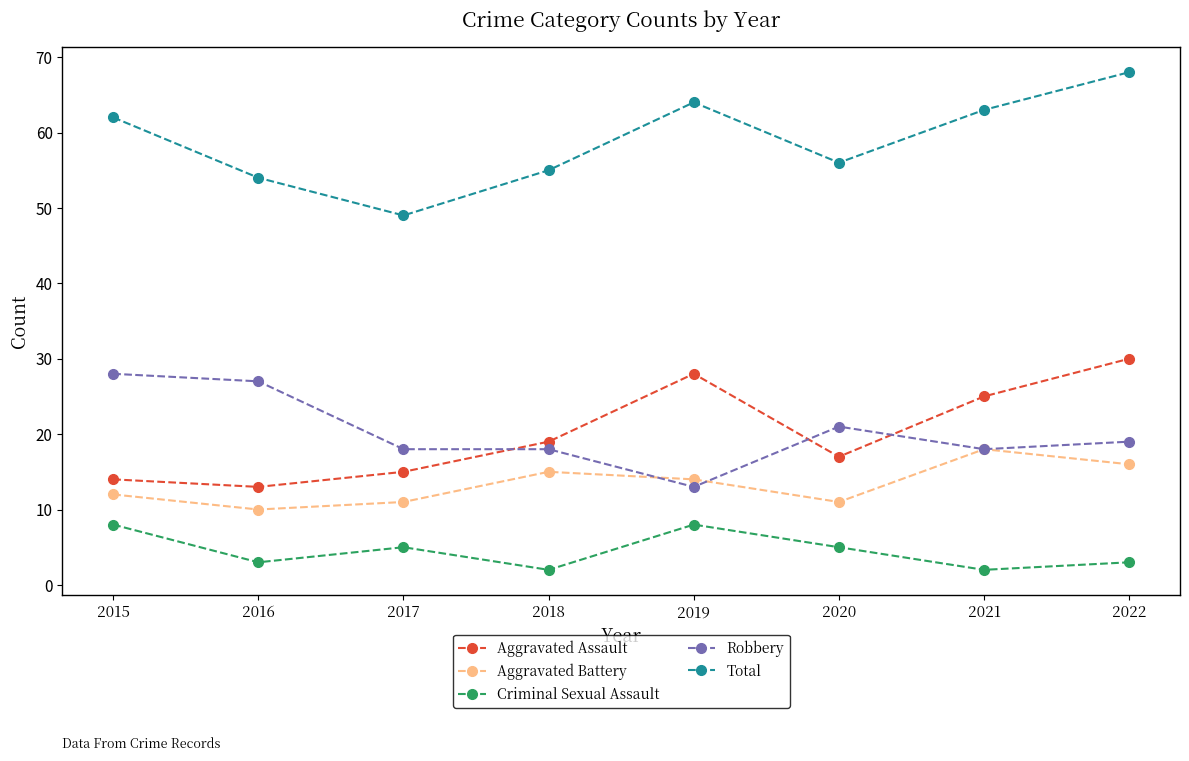

Does the chart have visible grid lines?

No